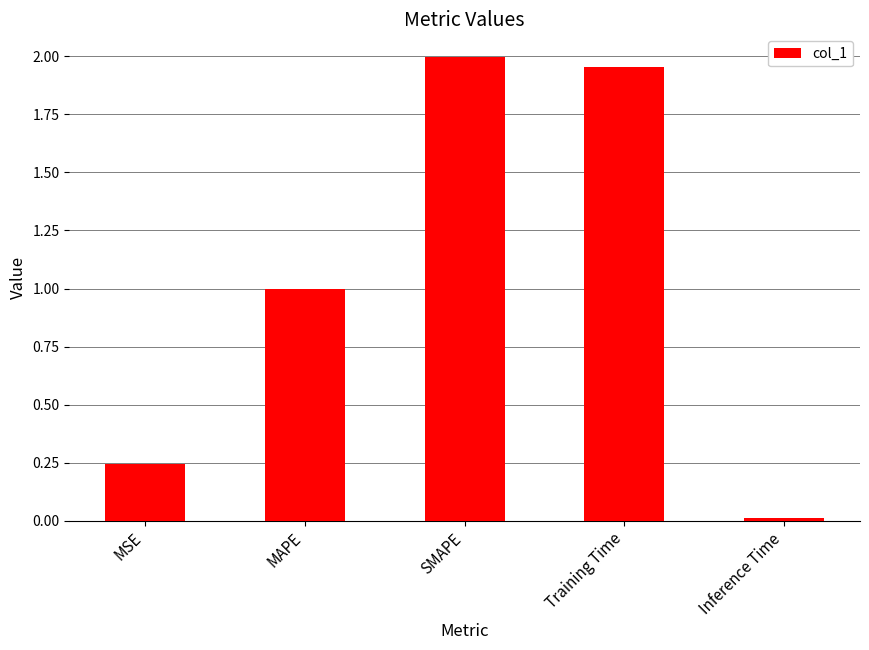

What is the change in value from MSE to Training Time?

+1.7